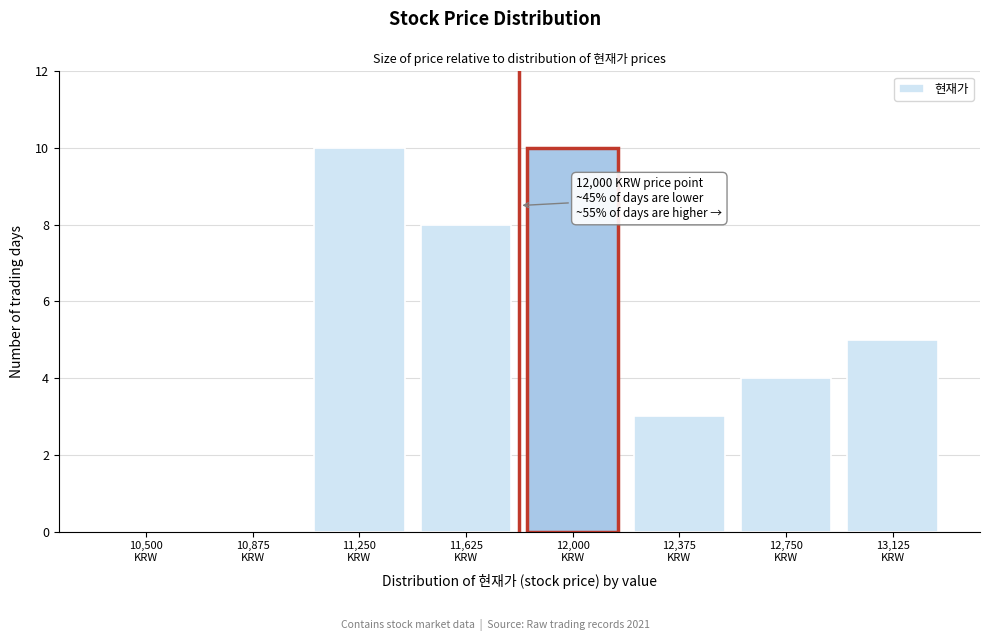

What is the greatest value displayed?

10